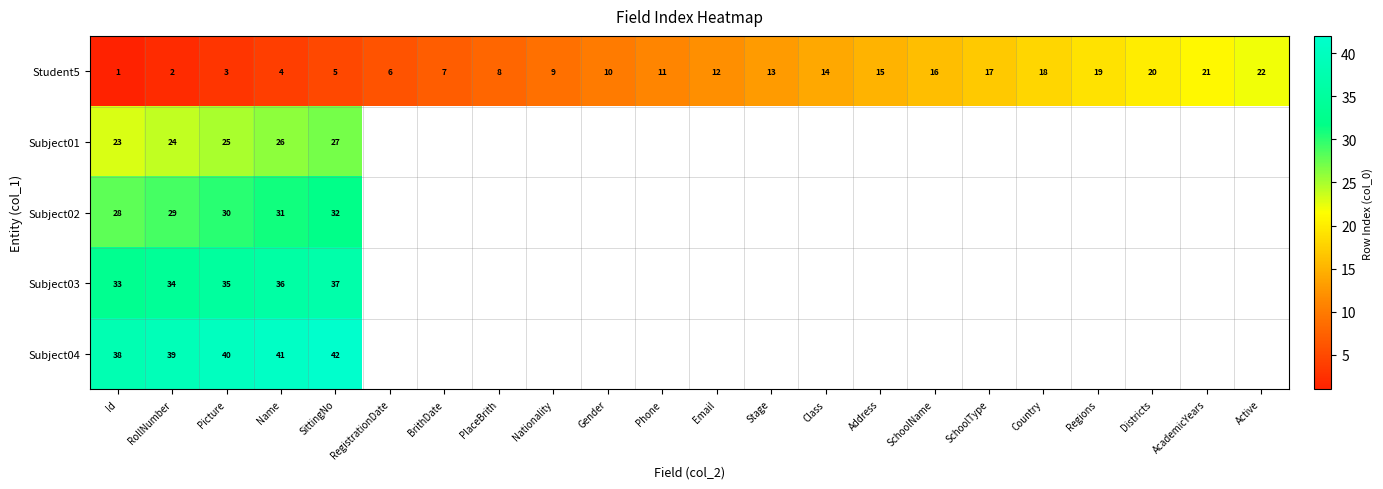

Where is Student5 nearest to the value 11?

Phone